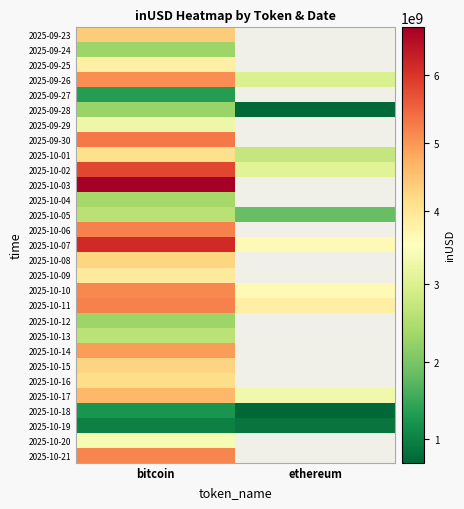

What is the difference between the highest and lowest values at bitcoin?

5702614210.1